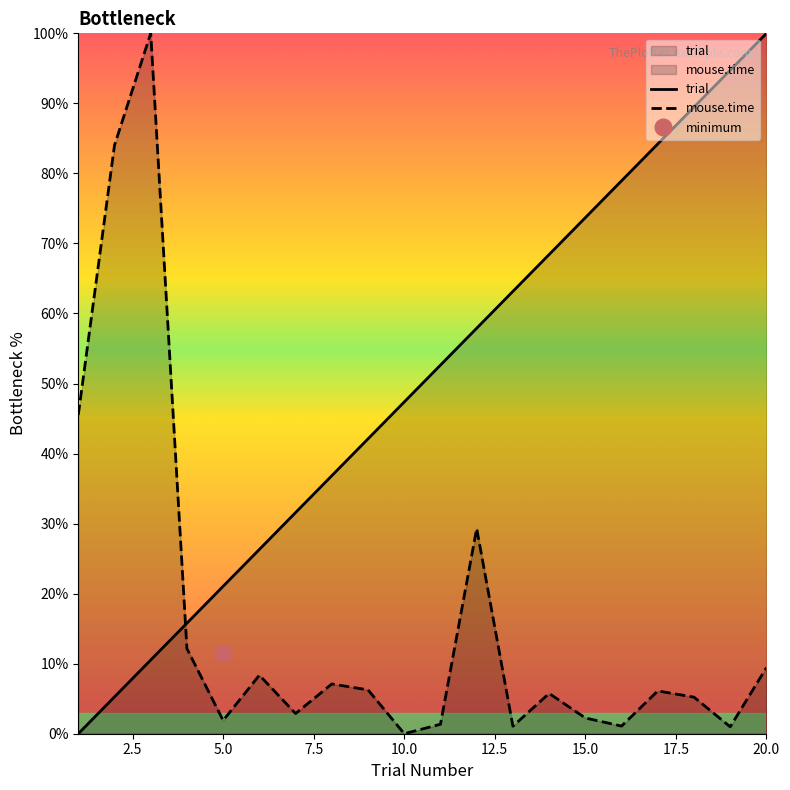

What is the maximum value for trial?

100.0